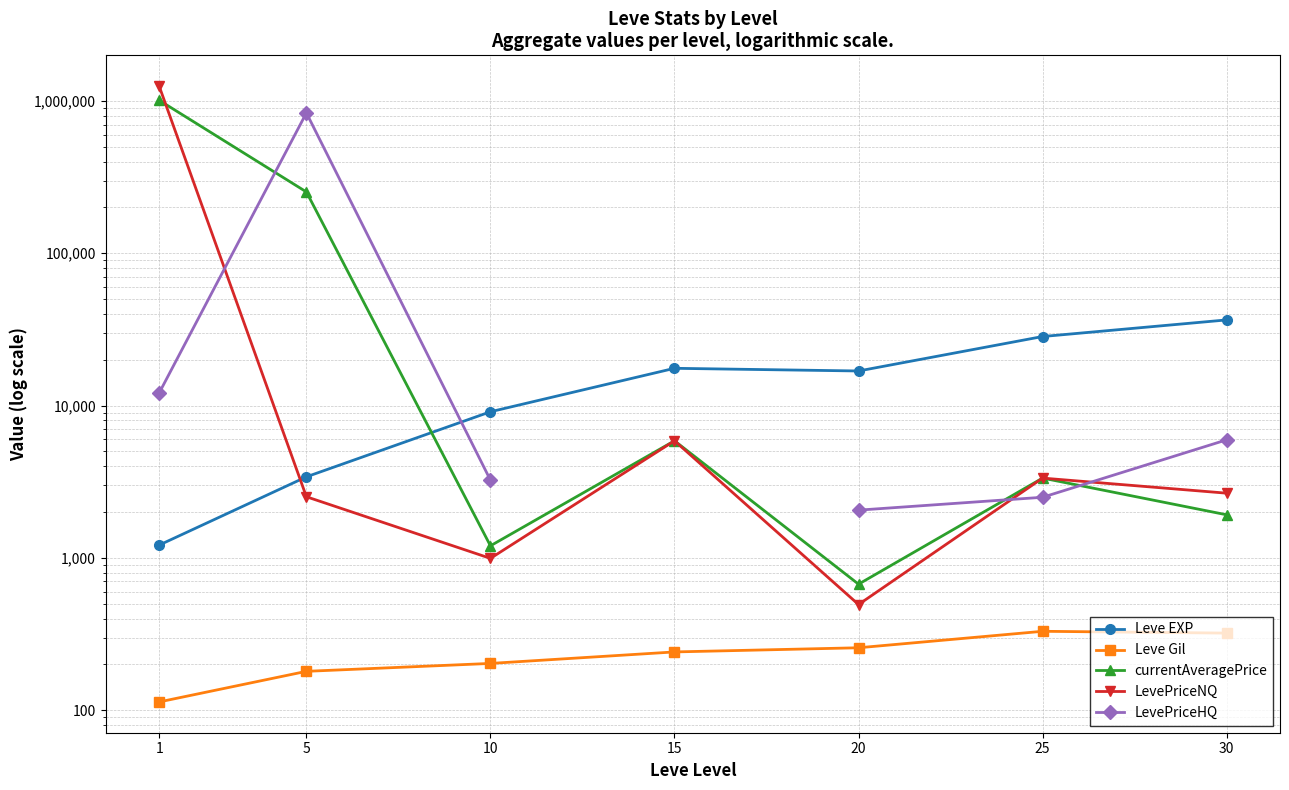

Between 25 and 15, which is larger?

25